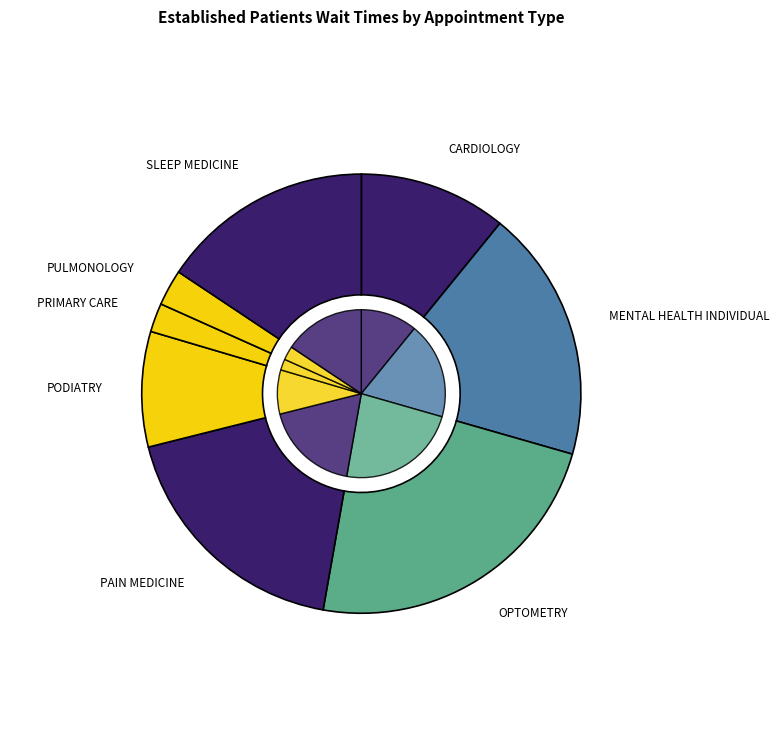

Does PULMONOLOGY represent more than half of the total?

No